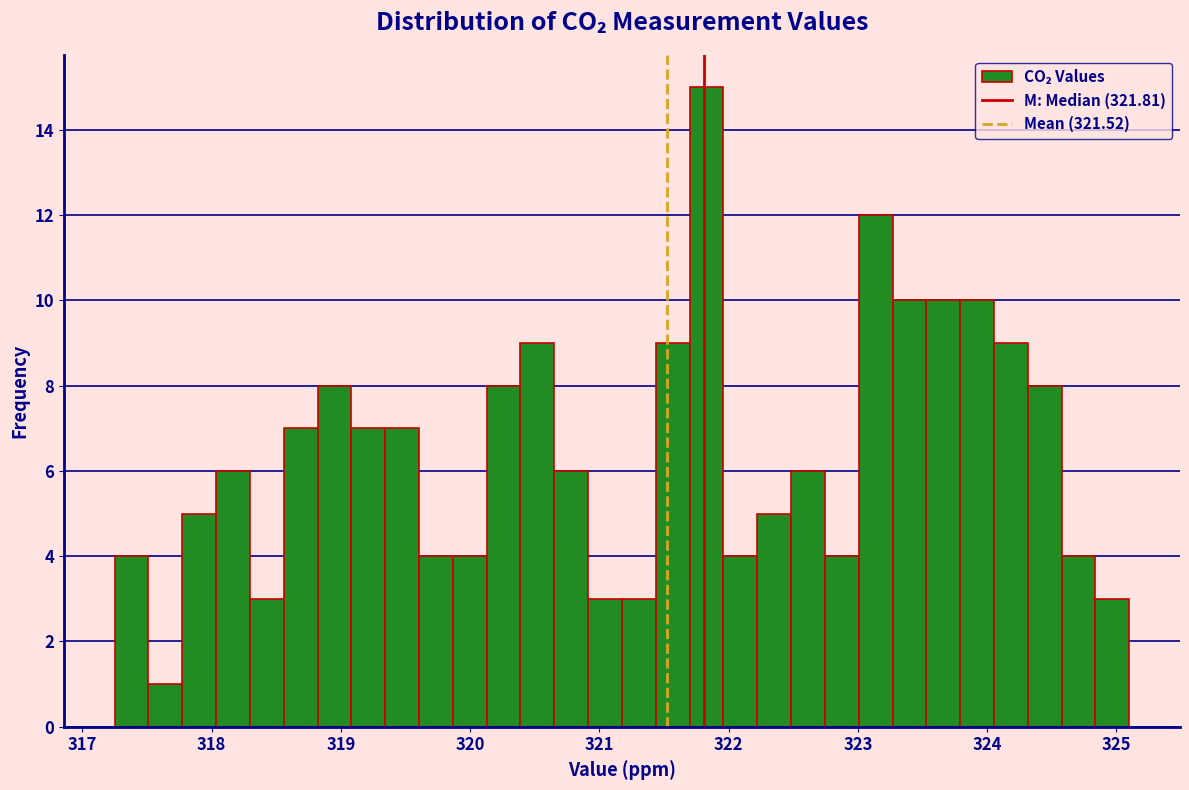

Around what value on the x-axis is the tallest bar? Give the approximate position of its centre, as read against the axis.

321.8